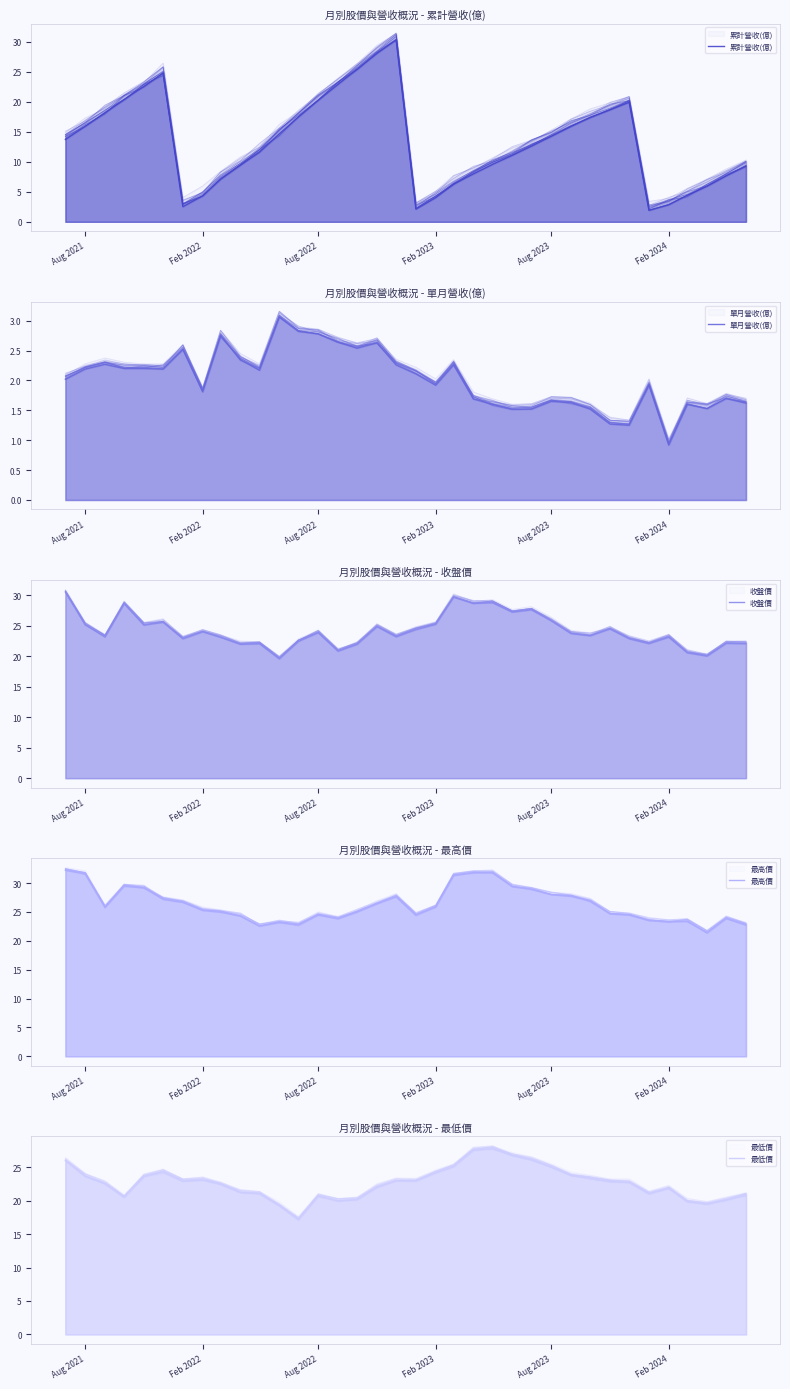

What position from the left is Feb 2023?

4